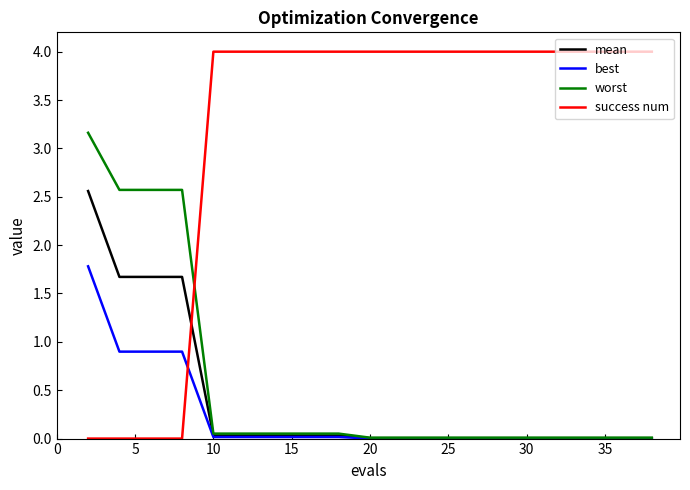

True or false: best and success num cross at least once.

True